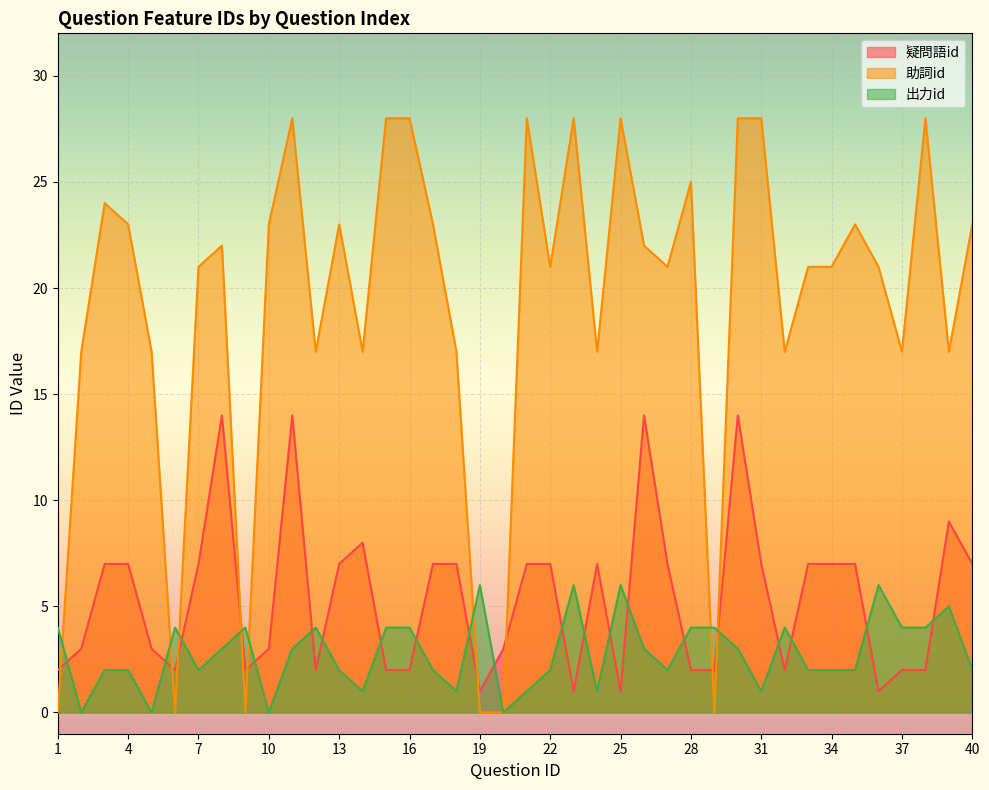

How many values in the 疑問語id series are below 7?

19